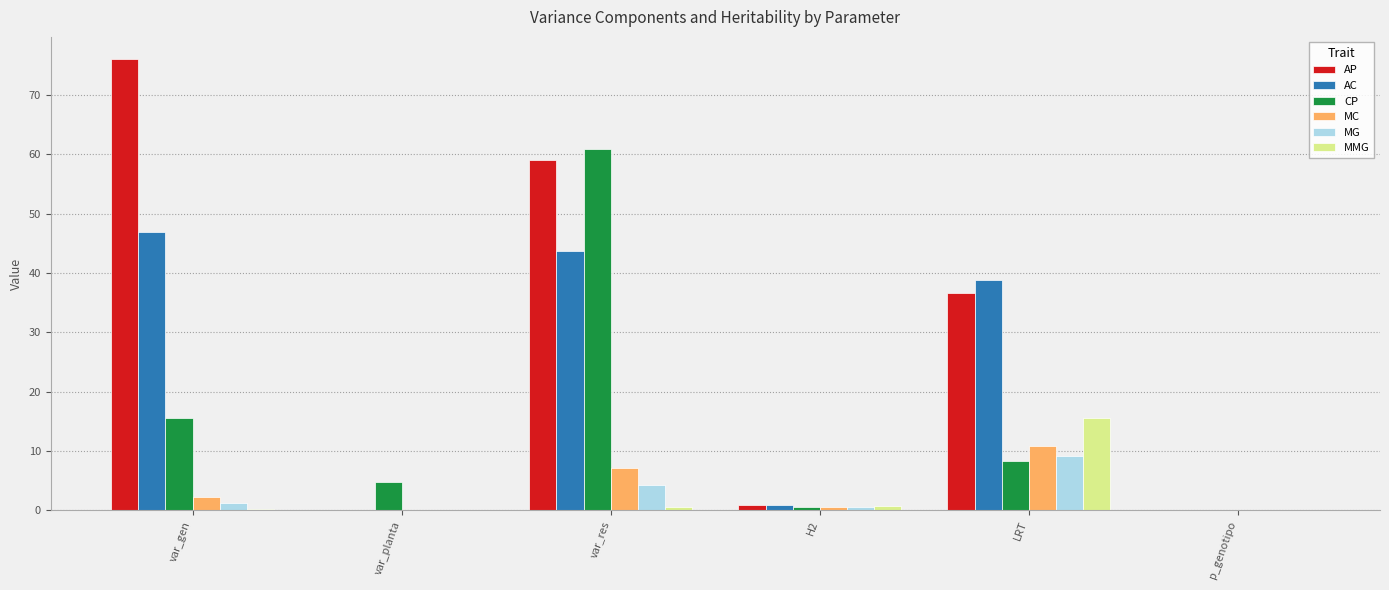

True or false: AC has a value of 0.0 at var_planta.

True